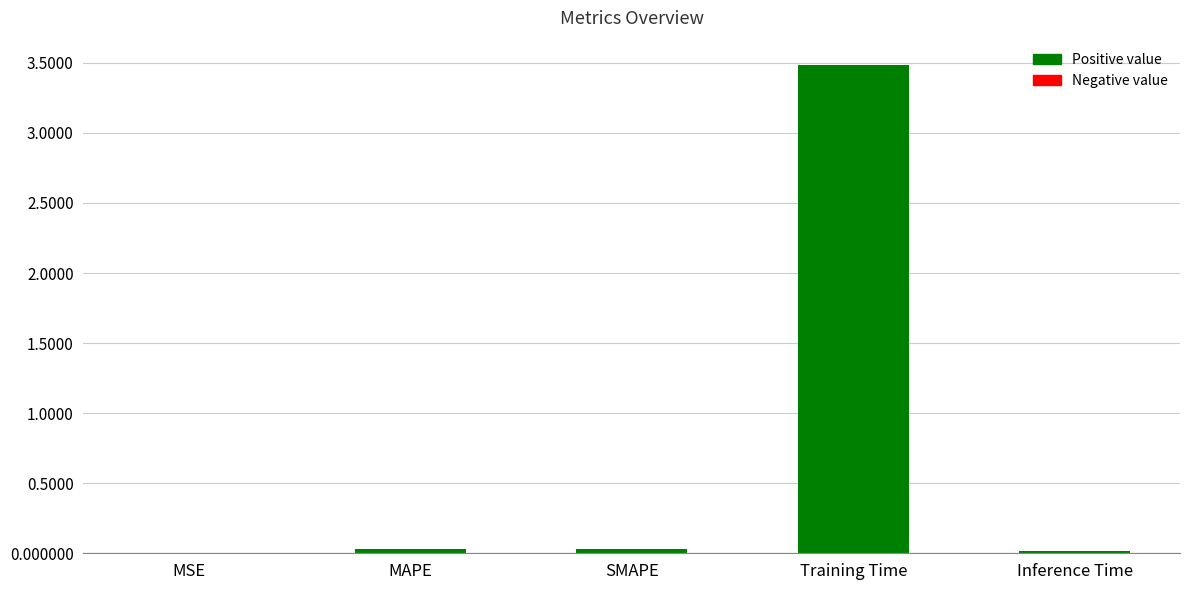

At which category does the chart reach its peak across all series?

Training Time